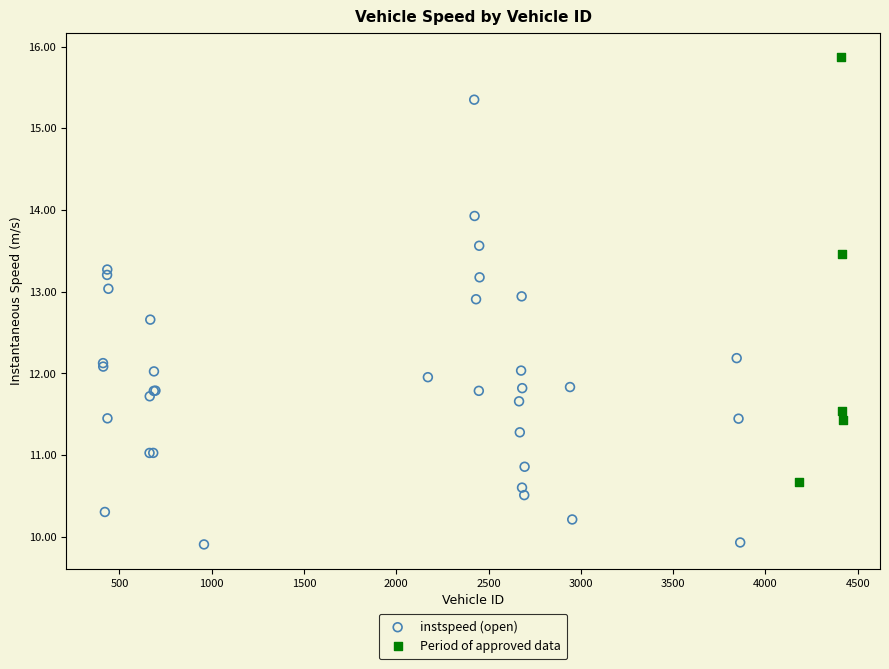

Which series contains the highest Y value?

Period of approved data